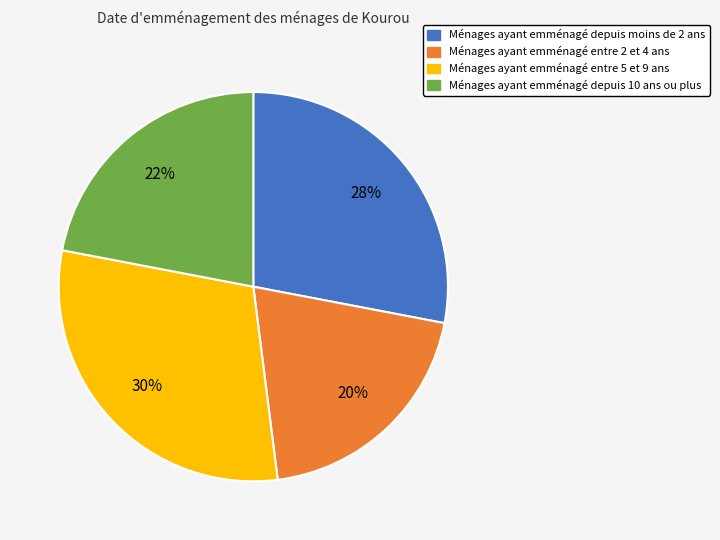

To the nearest percent, what is the difference between the largest and smallest slice percentages?

10%